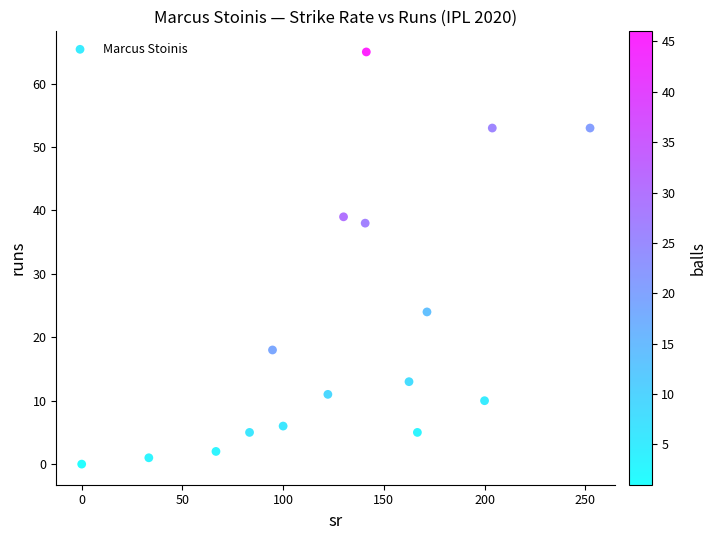

What is the range of Y values (max minus min)?

65